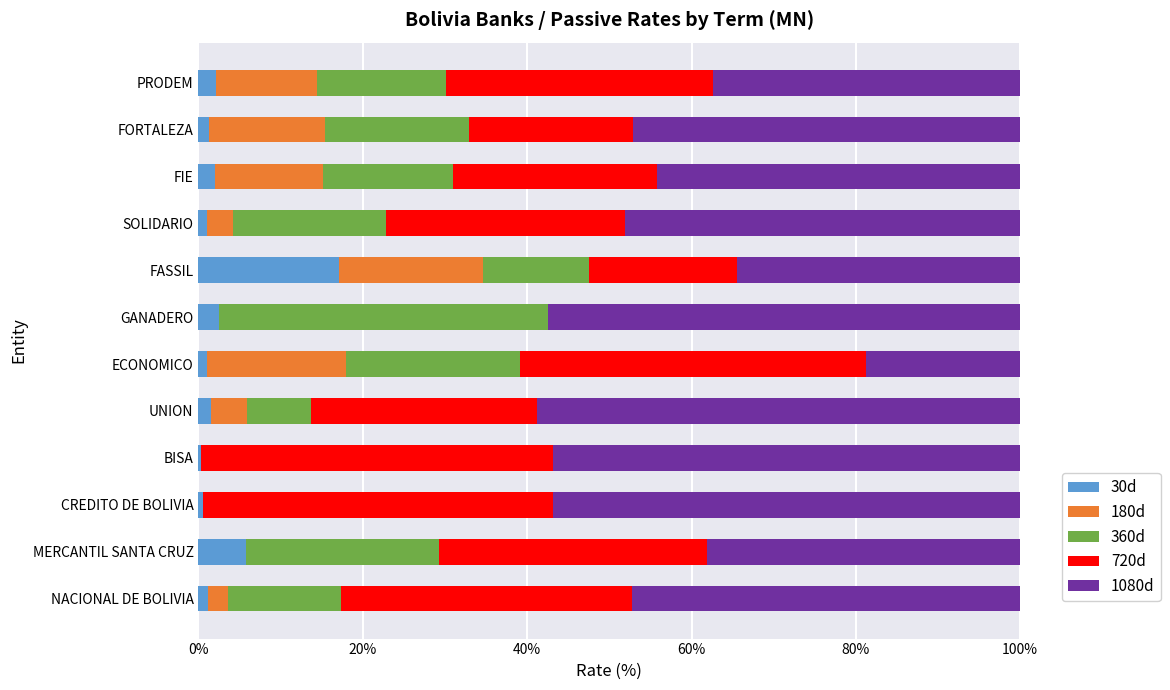

What is the value of the 720 days bar at the 2nd from the left?

0.3